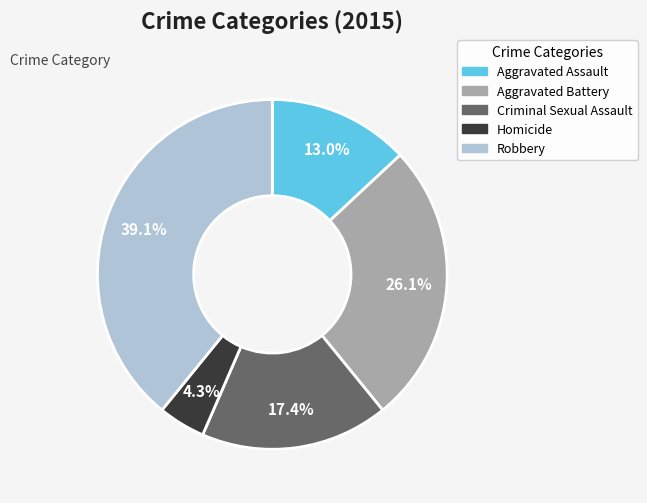

To the nearest percent, what percentage of the pie is Aggravated Assault?

13%